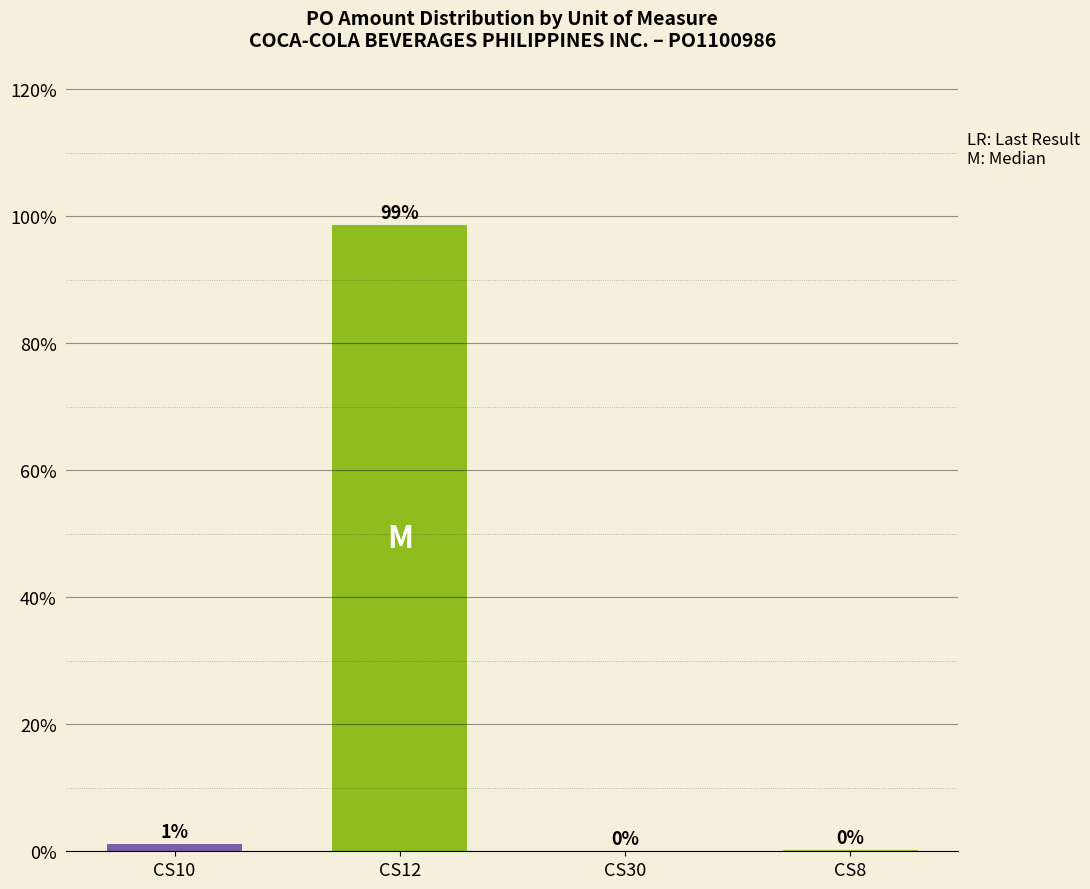

What is the label of the 4th bar from the left?

CS8